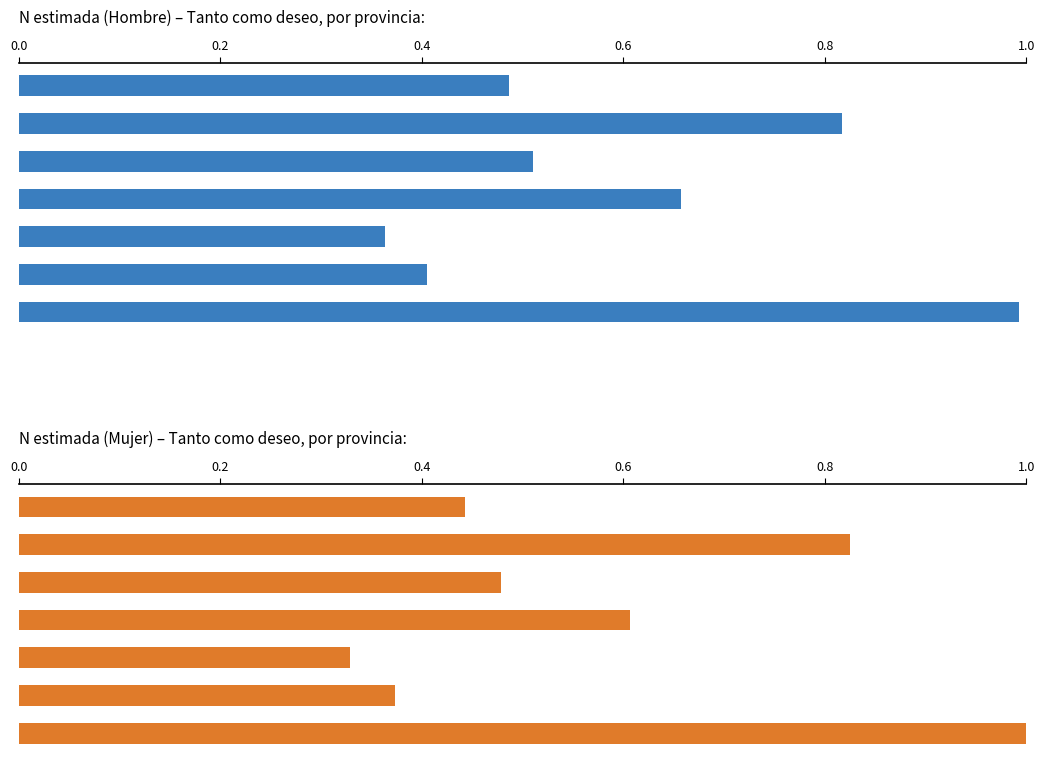

The value of Mujer (N estimada, Tanto como deseo) at 0.6 is 0.6. True or false?

True